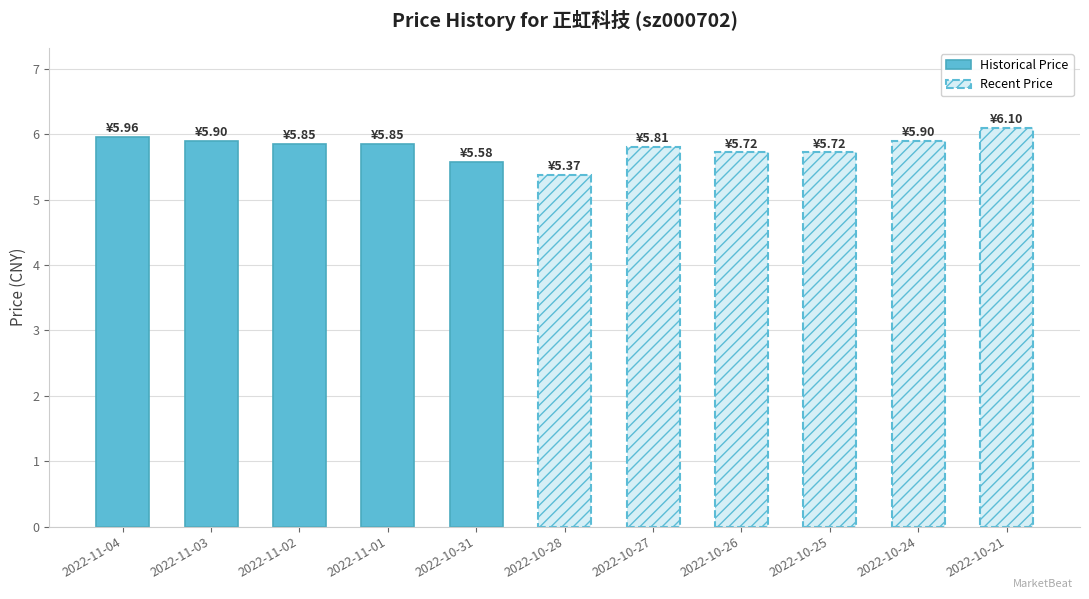

What is the ratio of the value at 2022-11-02 to the value at 2022-10-25?

1.0